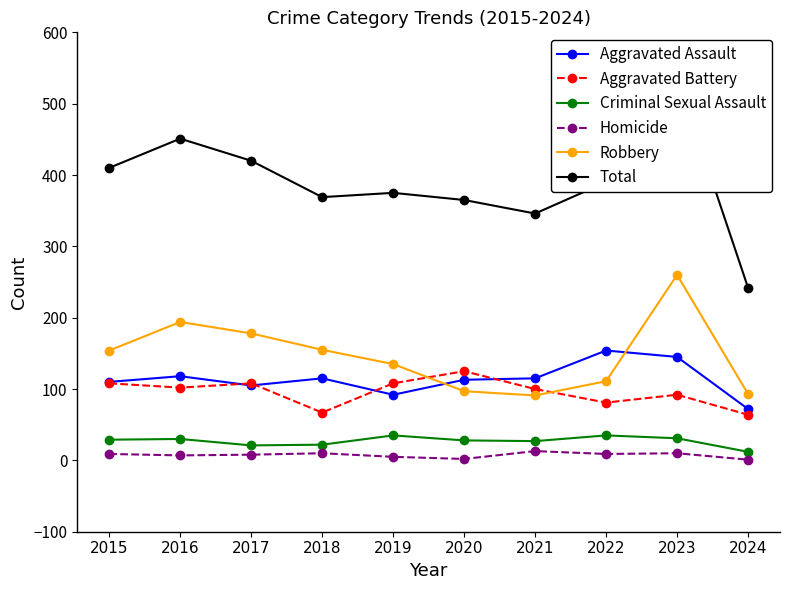

What is the approximate value of Aggravated Assault at 2020, to the nearest 5?

115